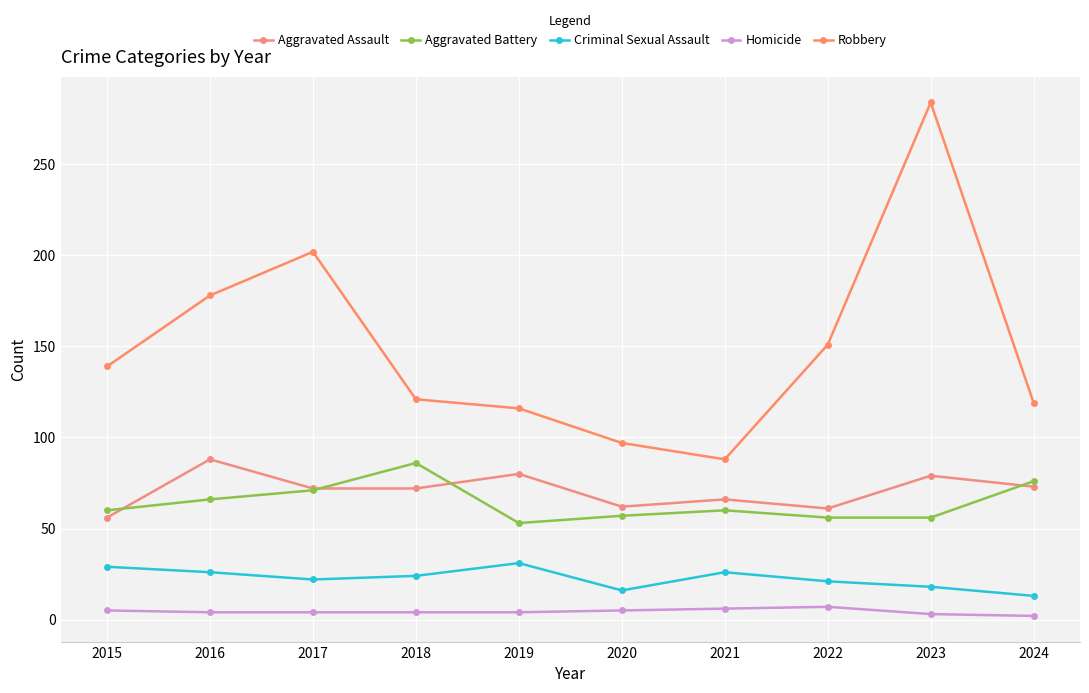

Where is the first local maximum for Aggravated Assault?

2016